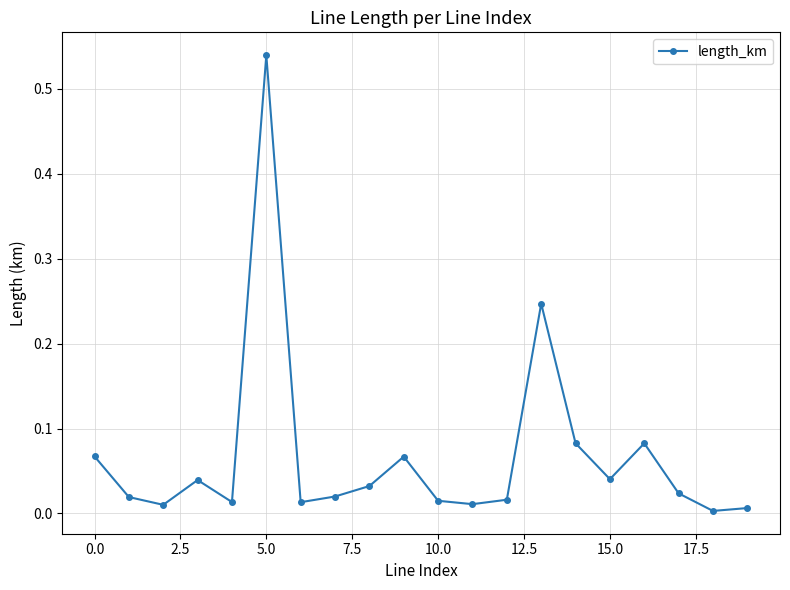

True or false: there are more than 1 points higher than both neighbors.

True